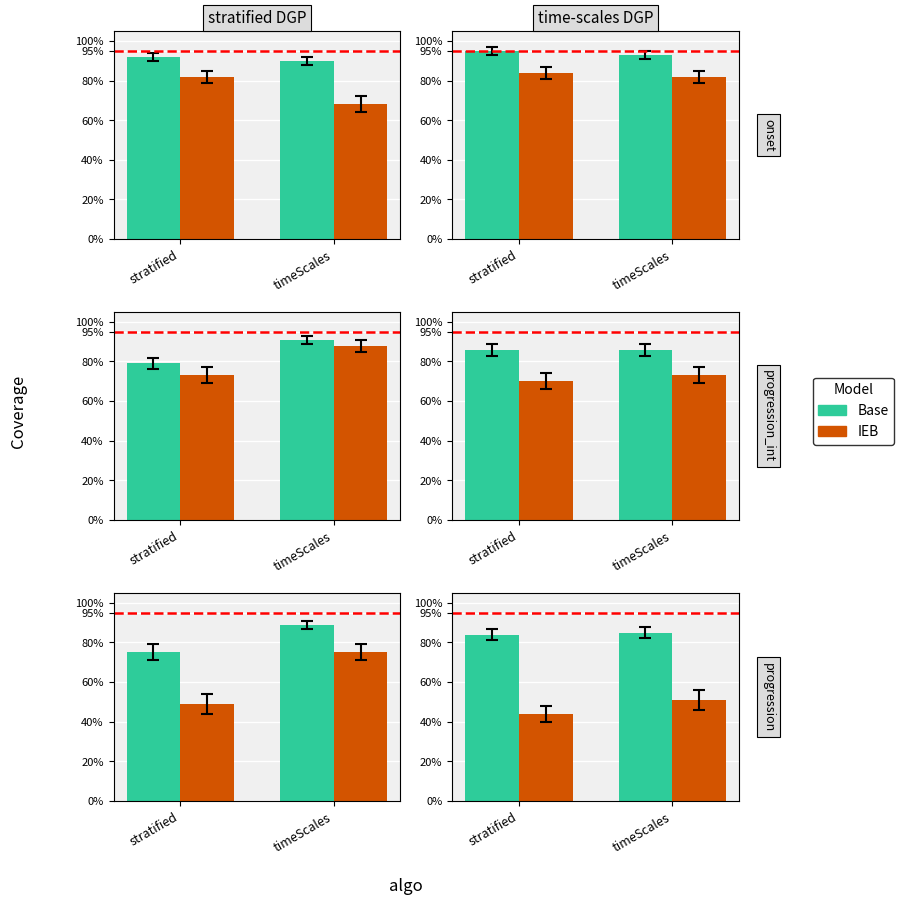

What is the sum of the IEB values at stratified and timeScales?

0.9